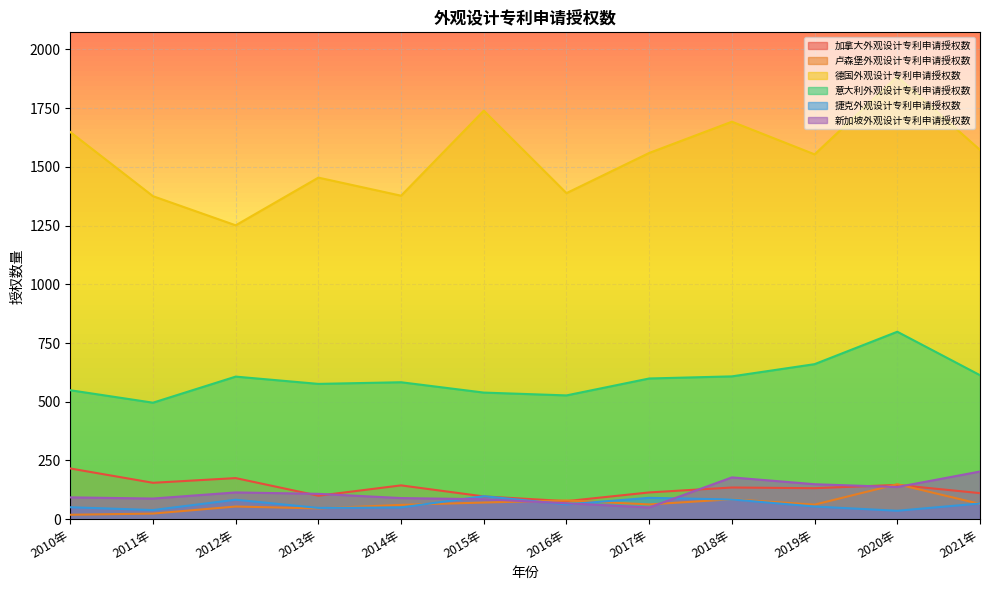

How many intersections are there between 加拿大外观设计专利申请授权数 and 卢森堡外观设计专利申请授权数?

4